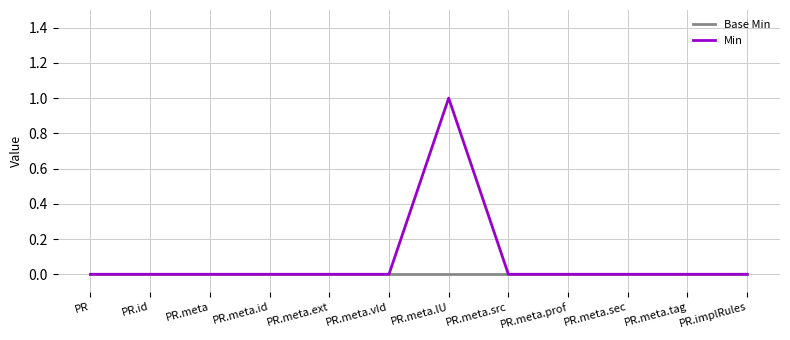

Rank the series by their maximum value, from lowest to highest.

Base Min, Min